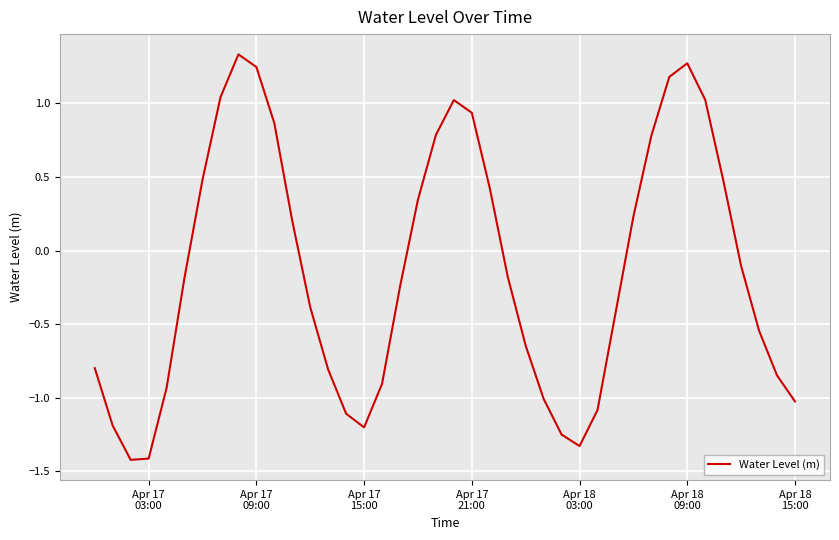

How many values exceed 0?

17